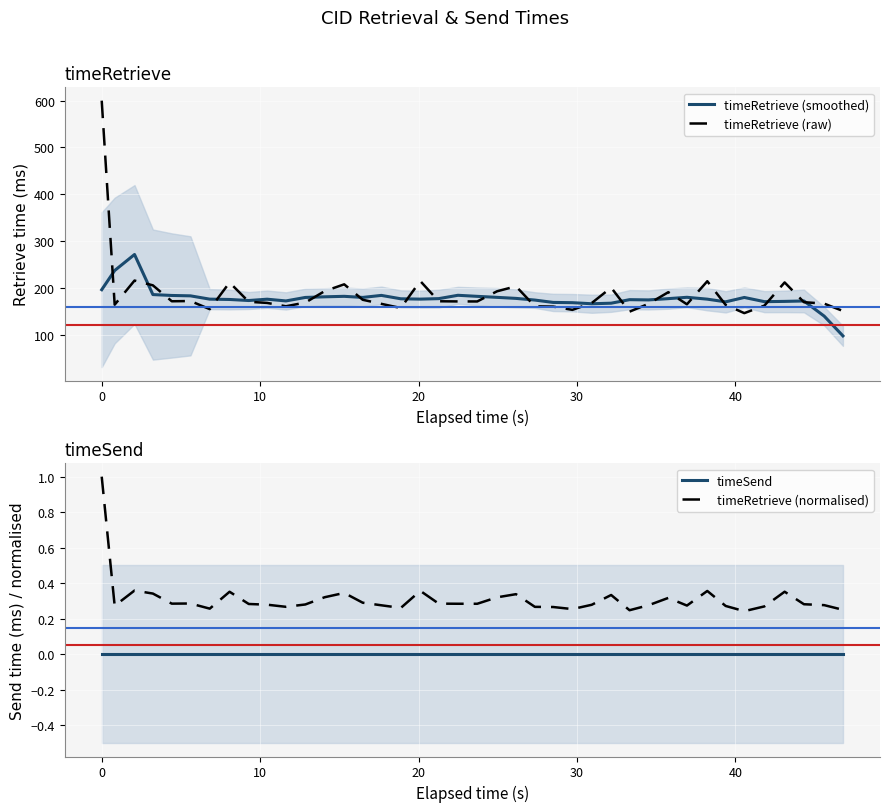

What are all the series names shown in the legend?

timeRetrieve (smoothed), timeRetrieve (raw), timeSend, timeRetrieve (normalised)